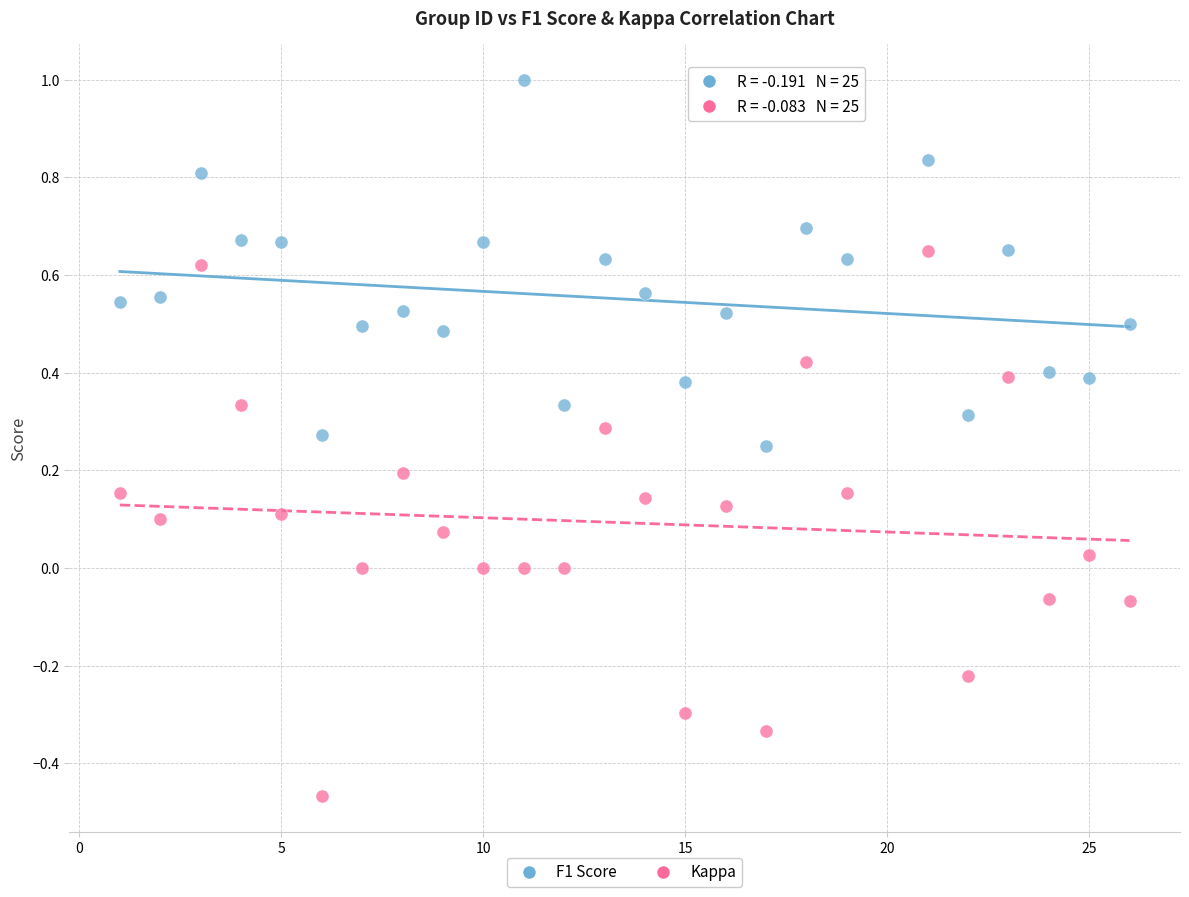

Which series reaches the minimum Y coordinate?

Kappa